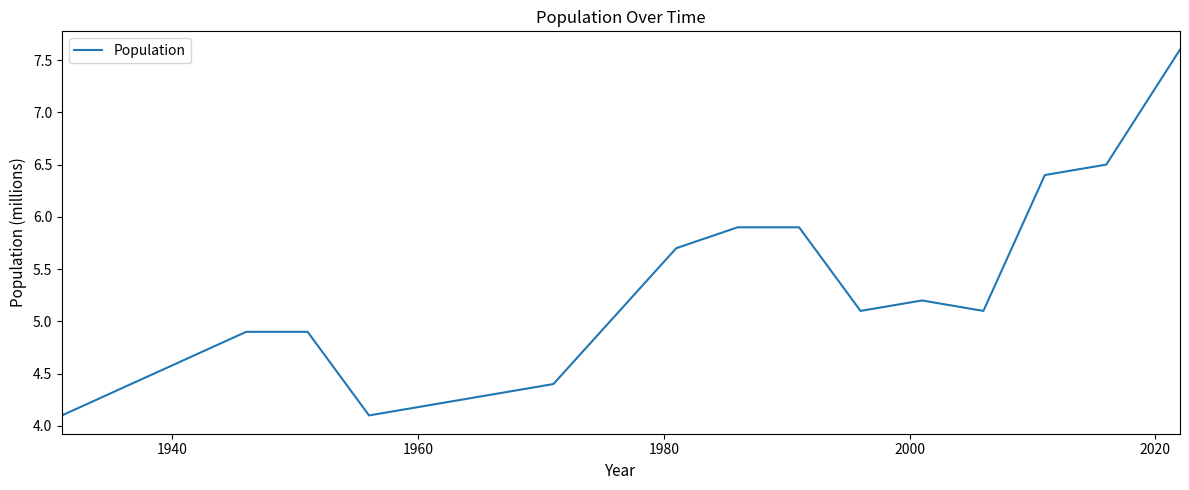

What is the minimum value shown in the chart?

4.1